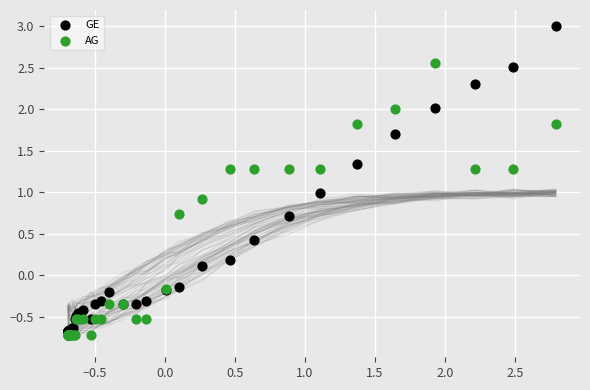

Which series reaches the minimum Y coordinate?

AG